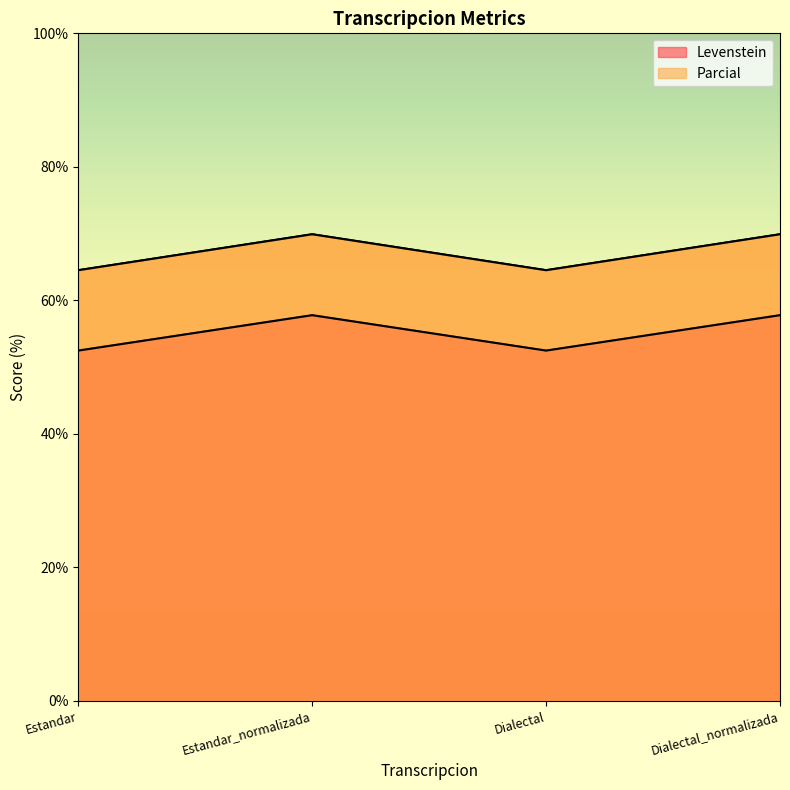

What are all the series names shown in the legend?

Levenstein, Parcial